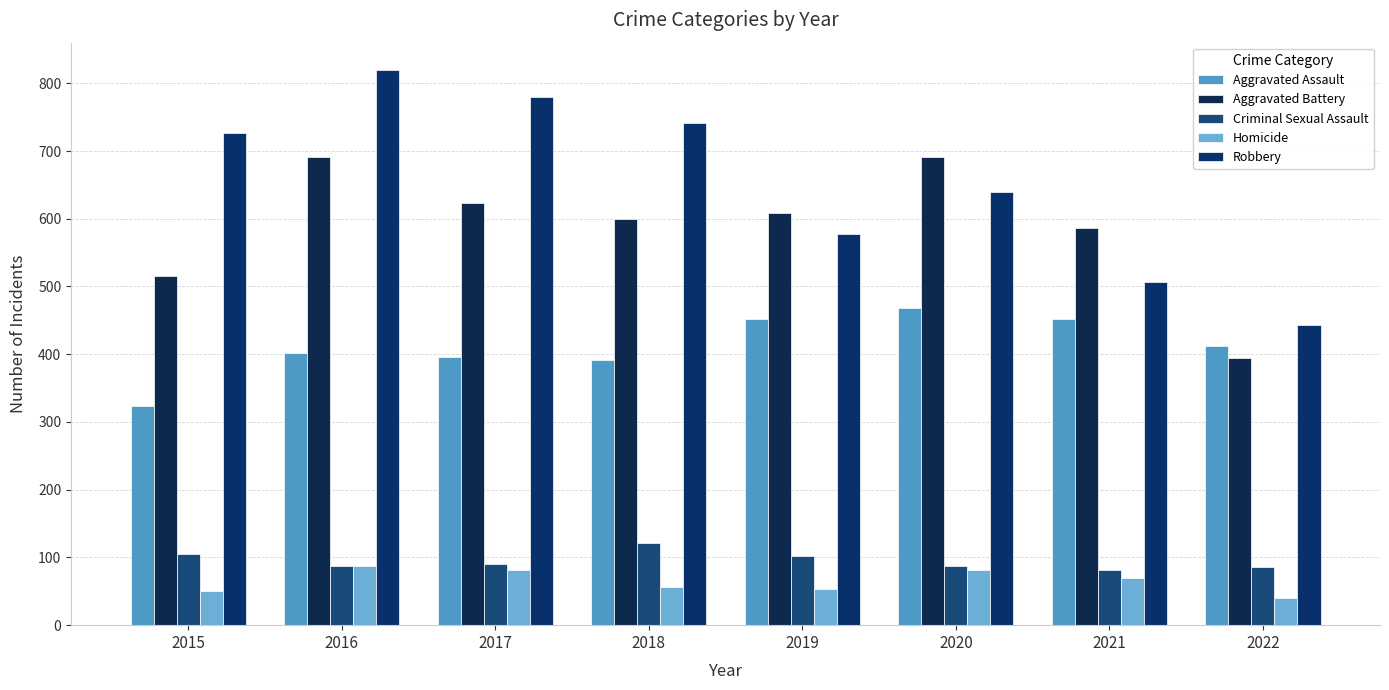

True or false: Homicide has a value of 27 at 2017.

False